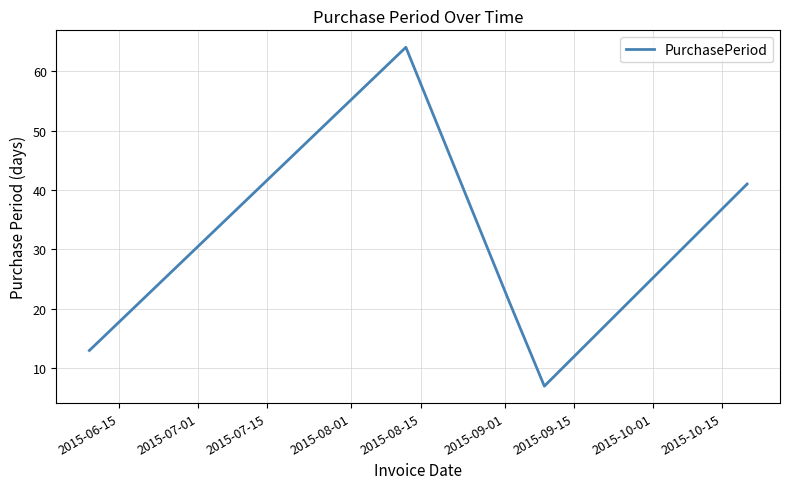

How many values are below 21?

2